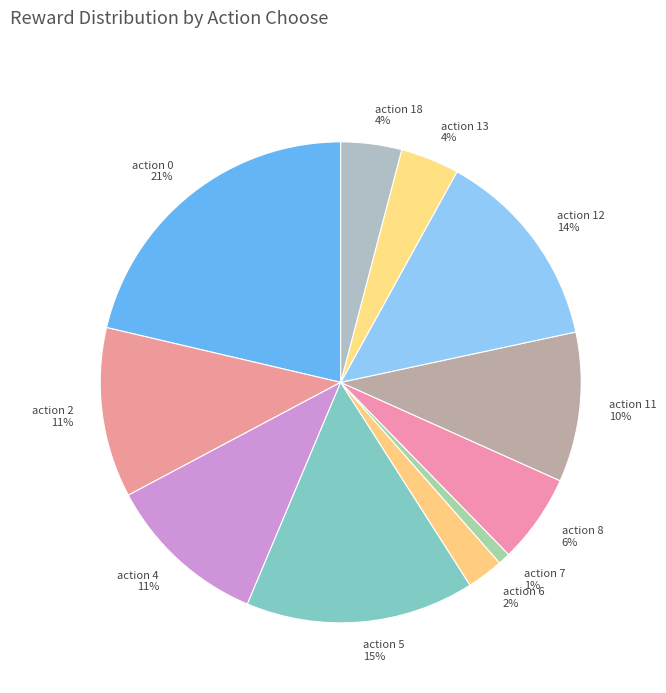

The action 11 slice represents 18% of the pie. True or false?

False